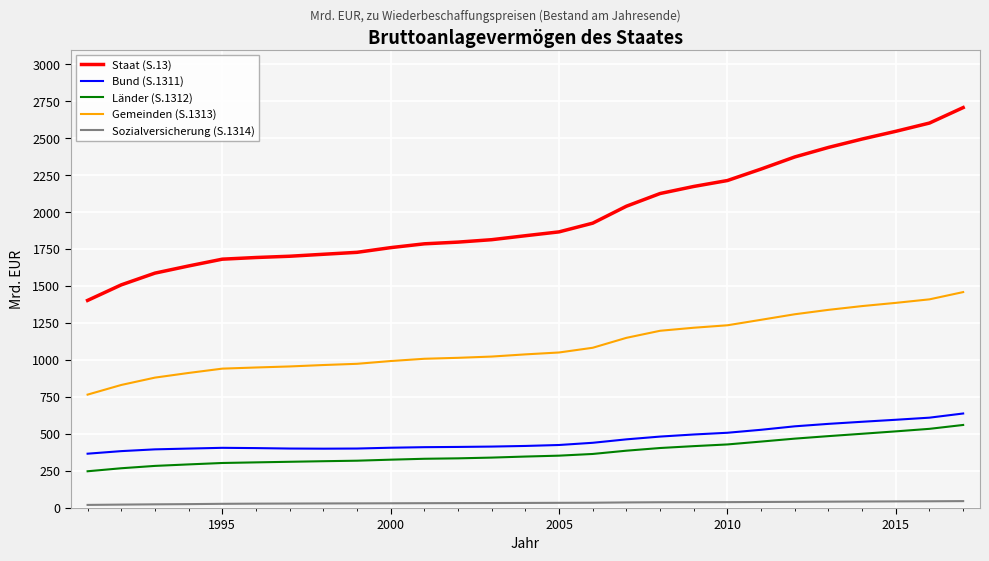

What are all the series names shown in the legend?

Staat (S.13), Bund (S.1311), Länder (S.1312), Gemeinden (S.1313), Sozialversicherung (S.1314)